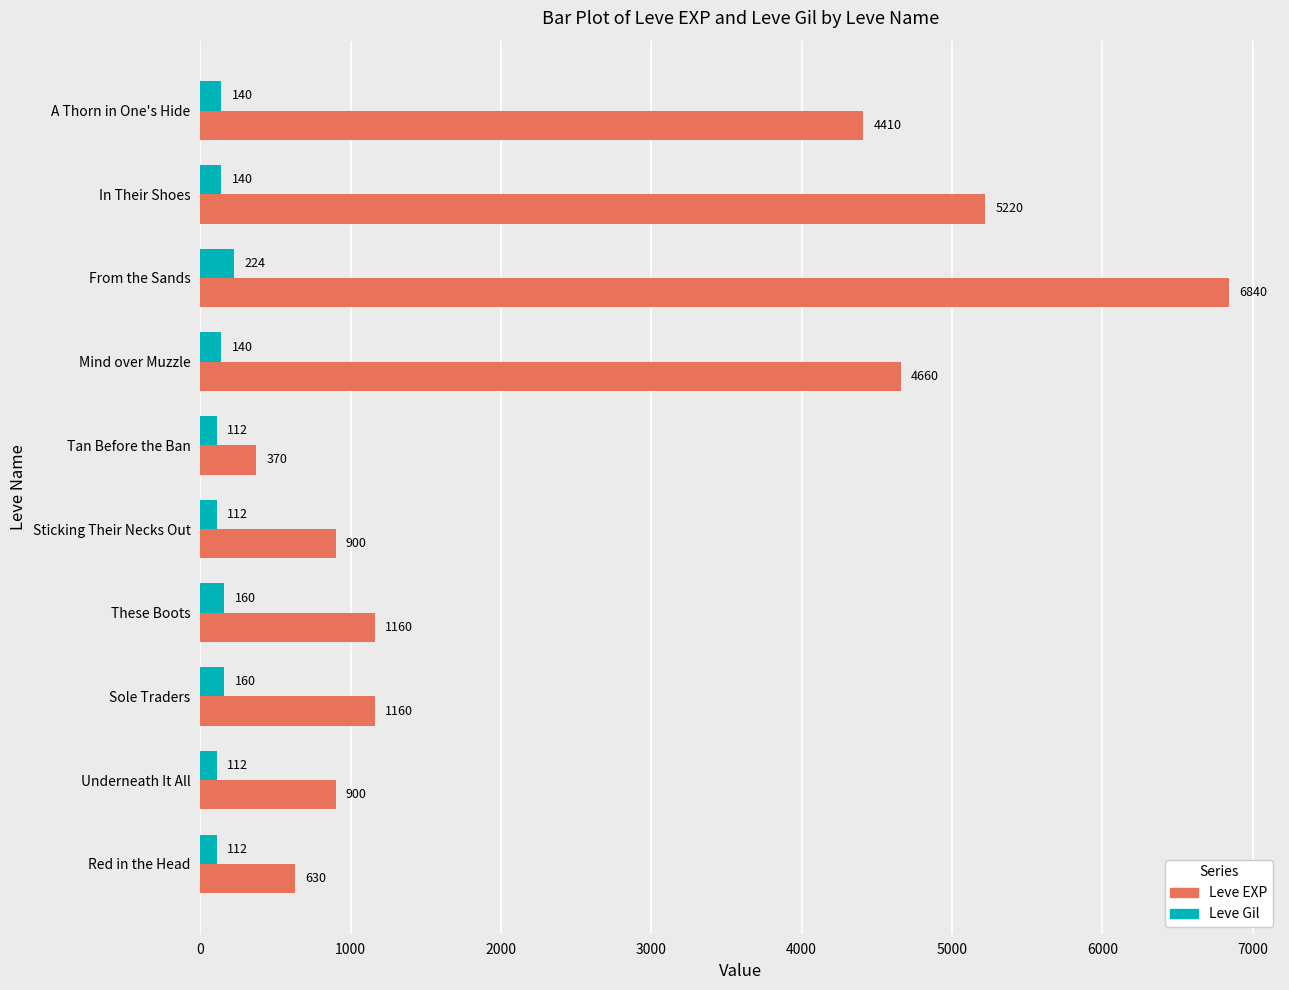

What is the average value of the Leve Gil series?

141